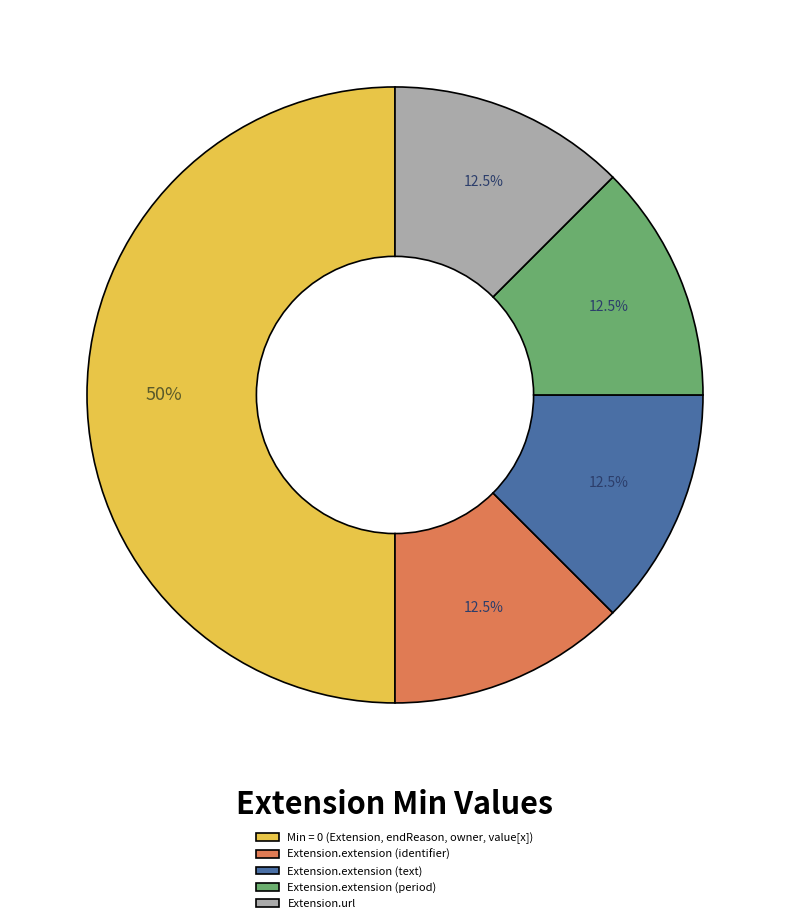

Count the number of slices in the pie.

5